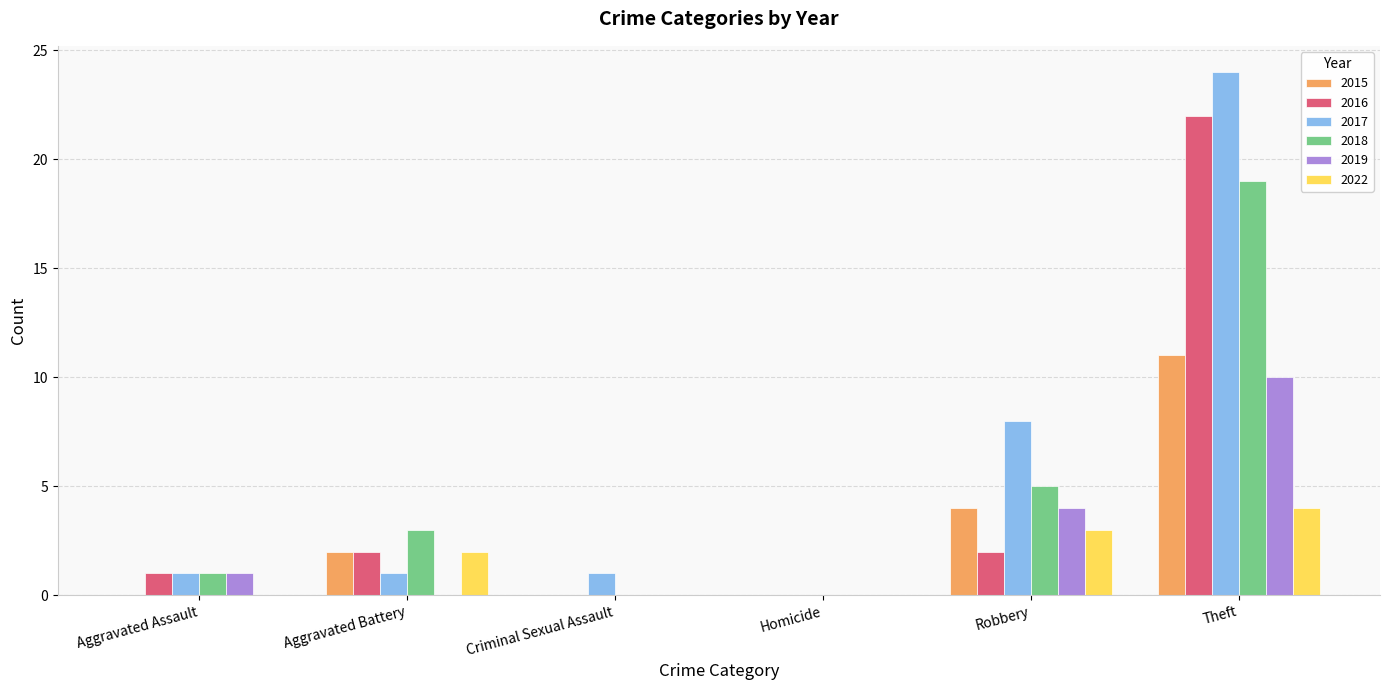

The 2018 series shows 2 at Robbery. True or false?

False